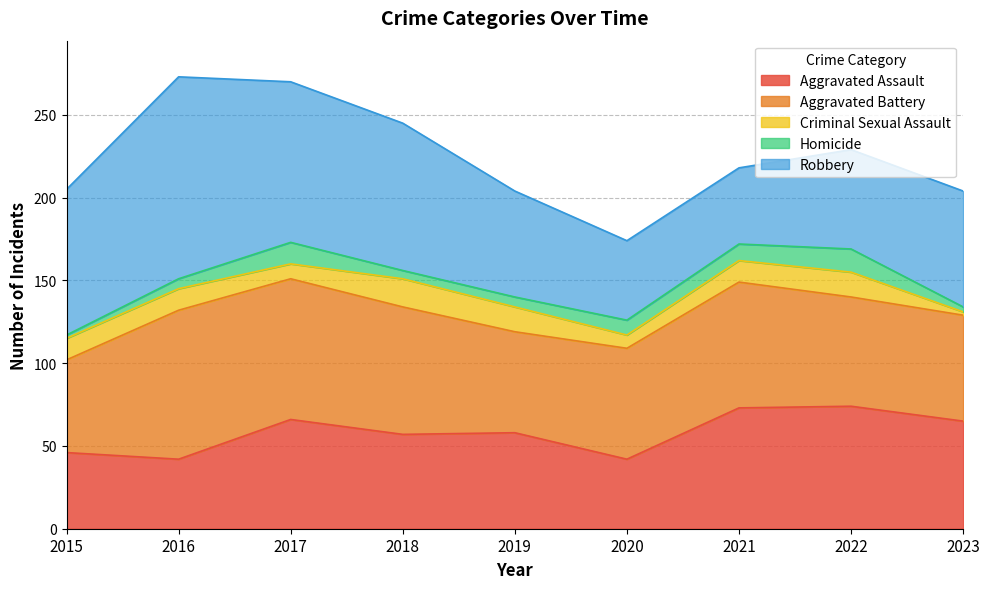

What is the maximum value for Homicide?

14